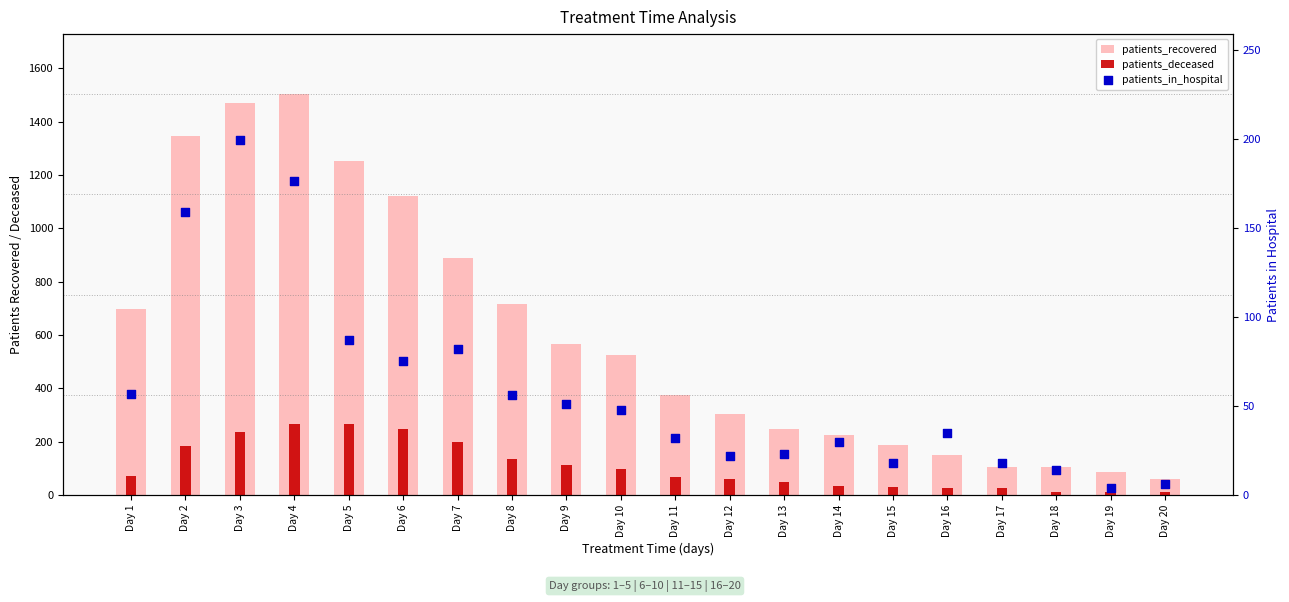

What are all the series names shown in the legend?

patients_recovered, patients_deceased, patients_in_hospital